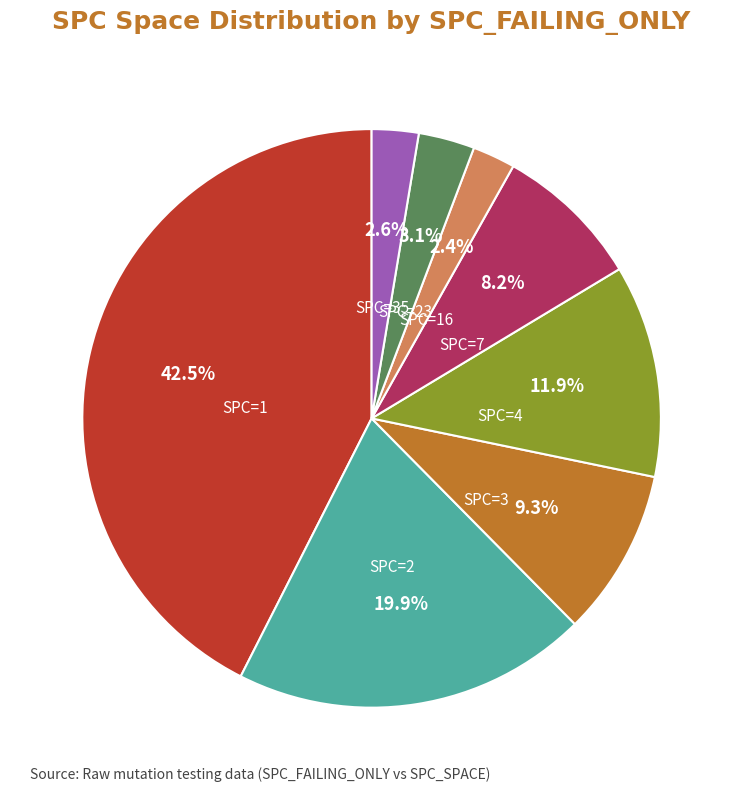

What is the ratio of the value at SPC=23 to the value at SPC=3?

0.3